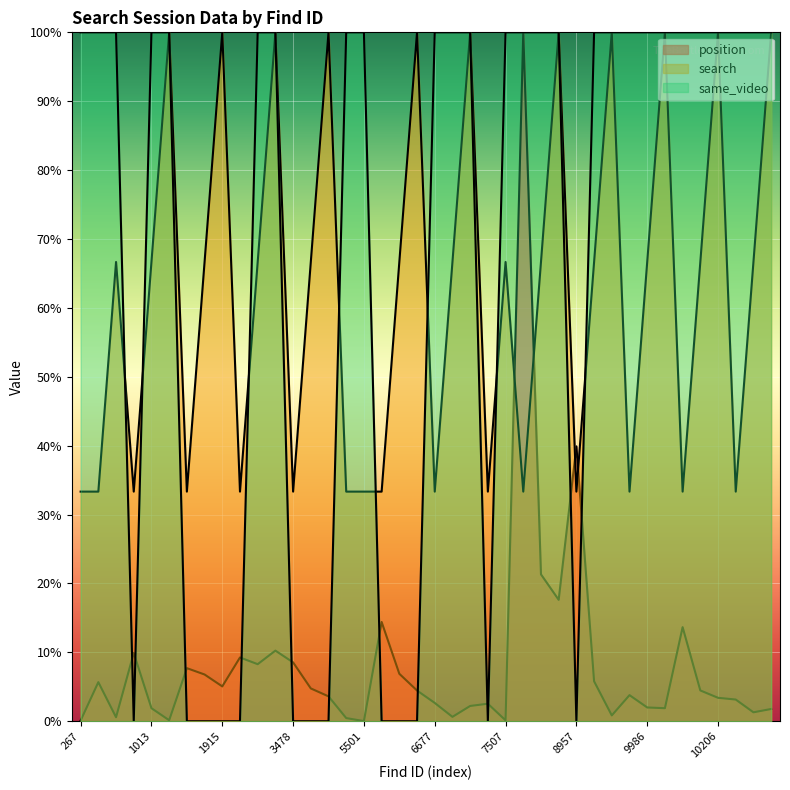

What is the value of the search point at the 24th from the left?

0.3